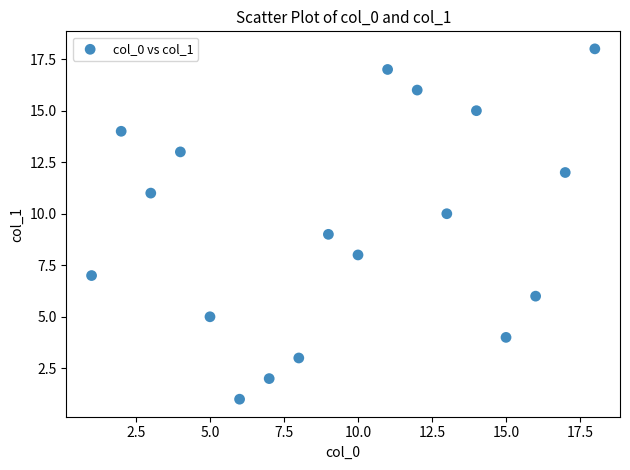

What is the range of X values (max minus min)?

17